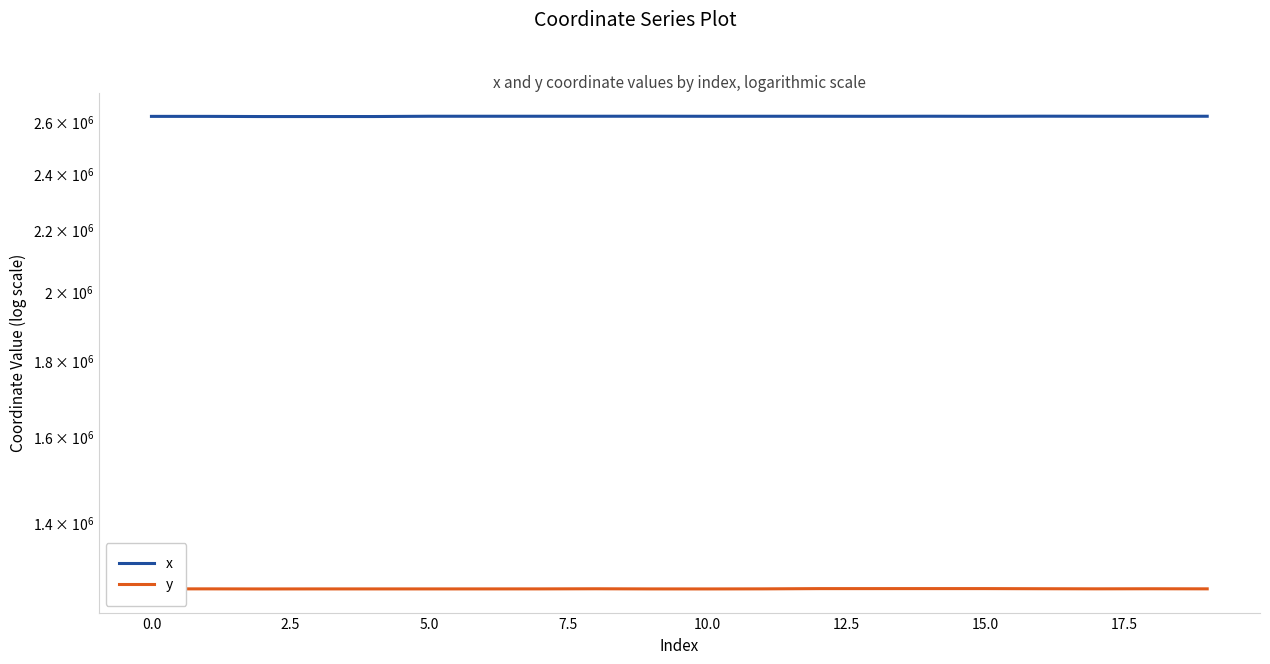

List the series in order of their peak value, highest first.

x, y